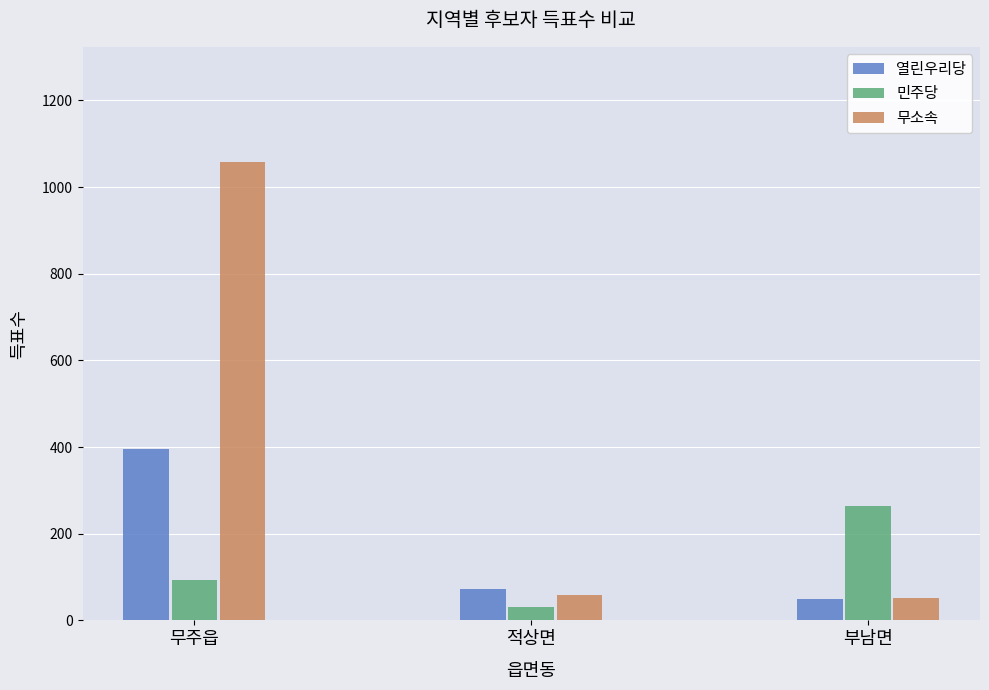

True or false: 열린우리당 has a value of 395 at 무주읍.

True